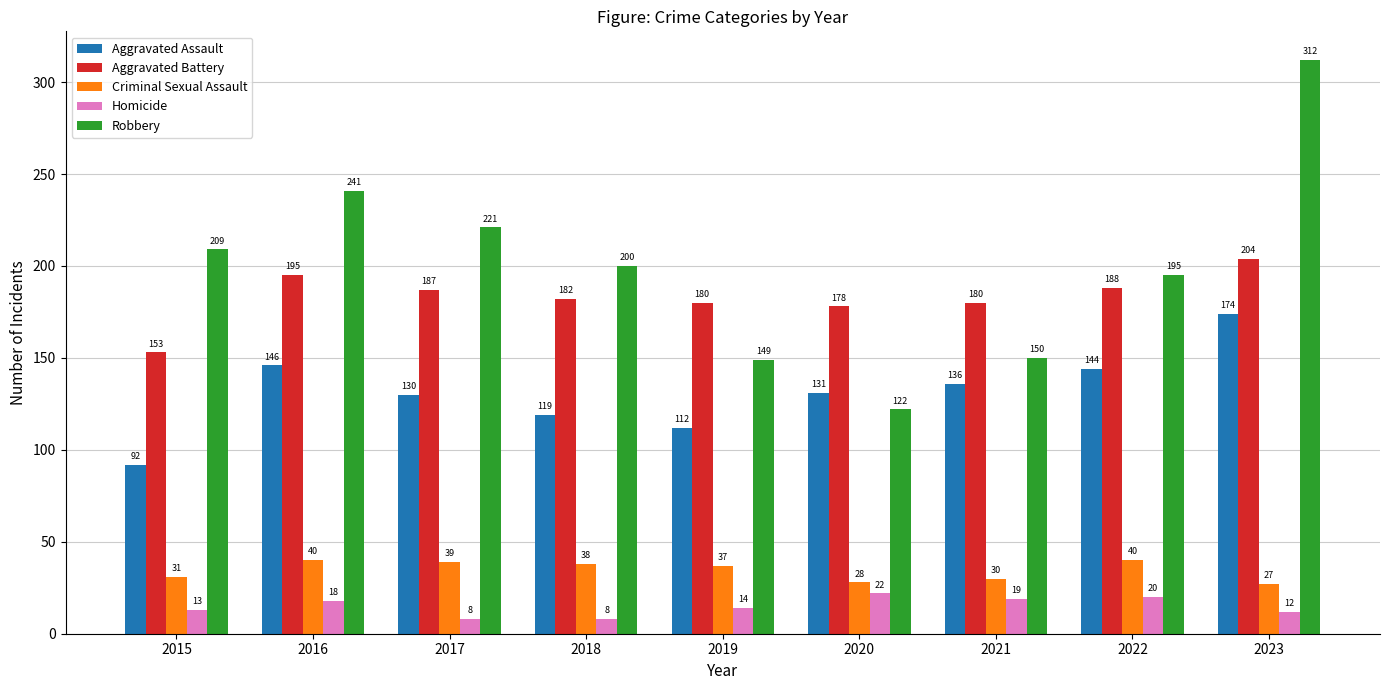

At 2023, list the series in order from largest to smallest.

Robbery, Aggravated Battery, Aggravated Assault, Criminal Sexual Assault, Homicide